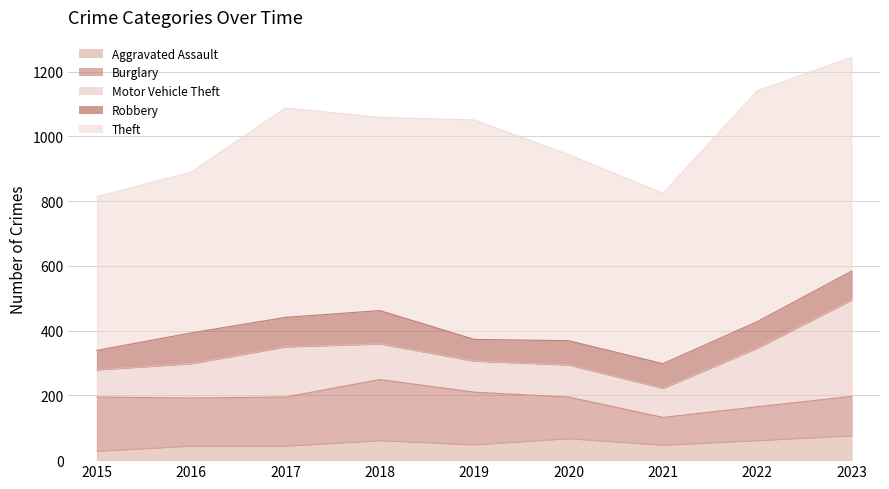

What is the sum of the Motor Vehicle Theft values at 2022 and 2023?

479